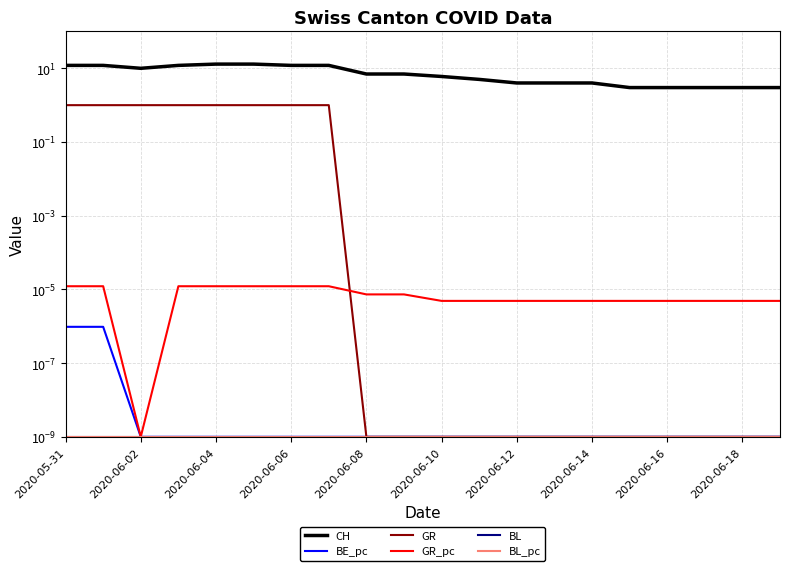

At how many categories does at least one series exceed 12?

2